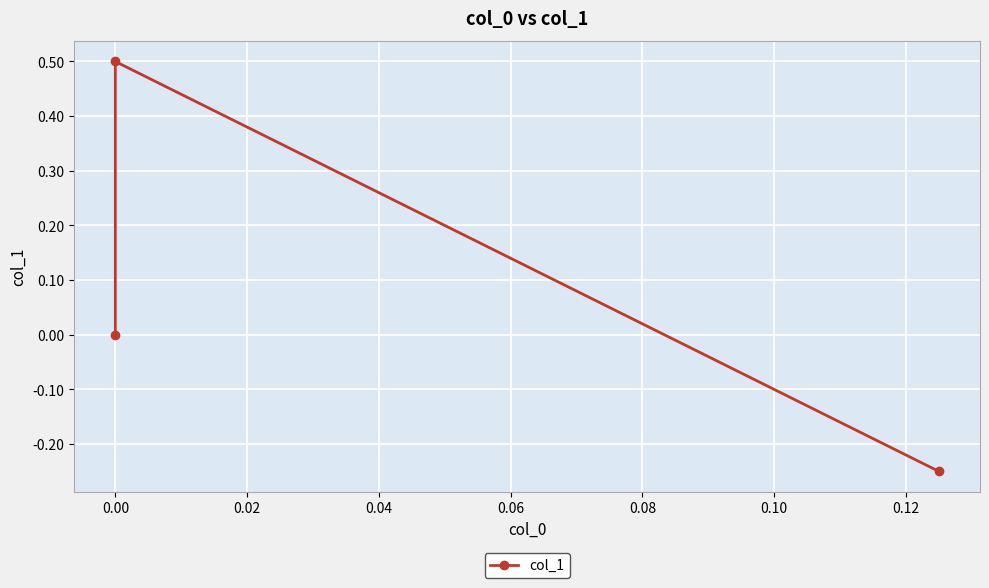

What is the sum of all values?

0.2